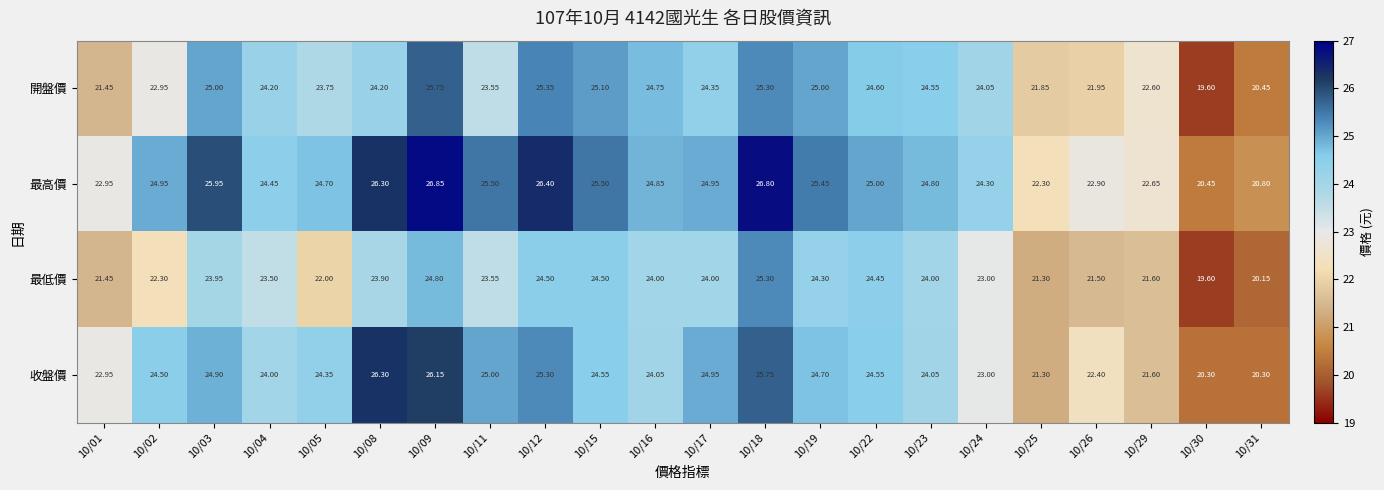

Which series changed the most between 10/16 and 10/23?

開盤價